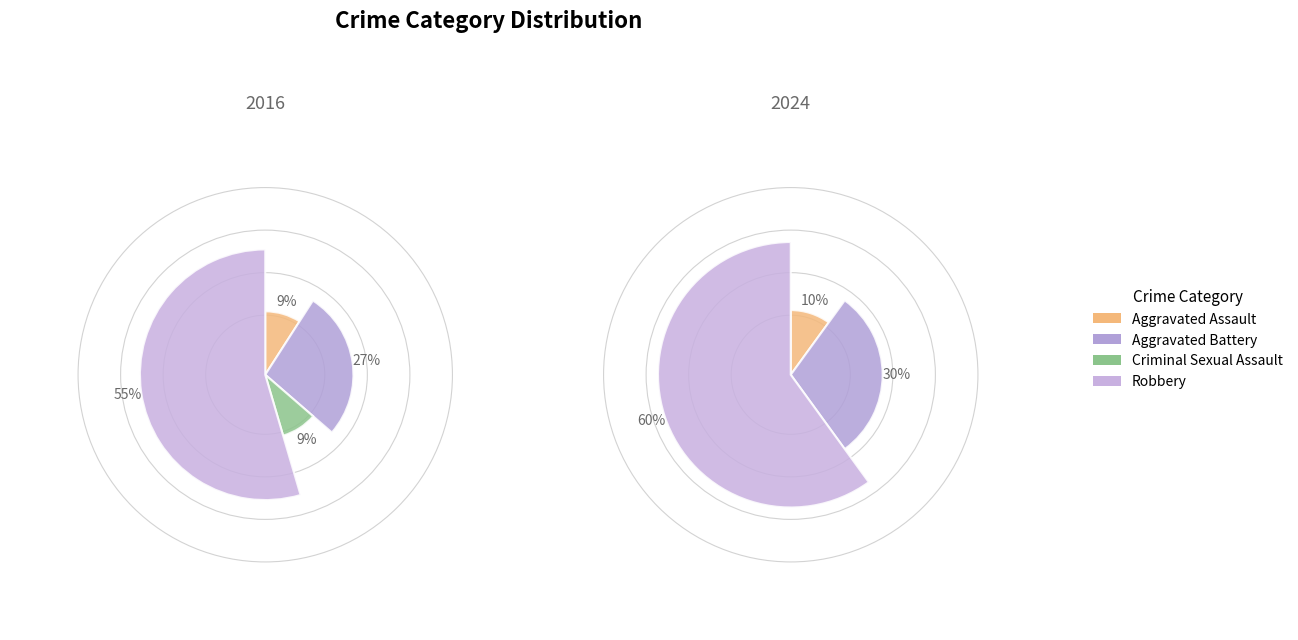

The 2 slice represents 1% of the pie. True or false?

False